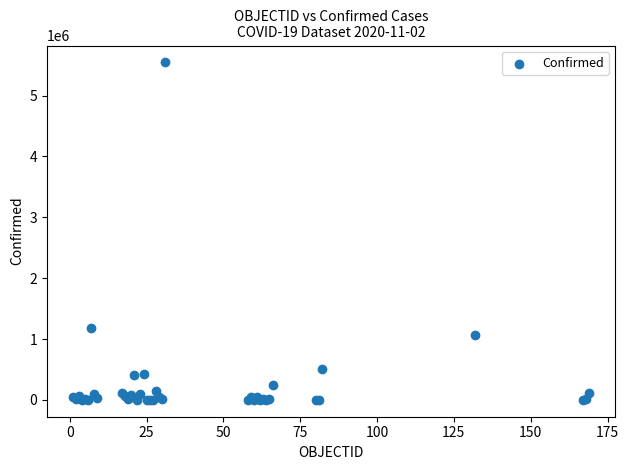

What Y value in the scatter plot is closest to 2772916?

1173533